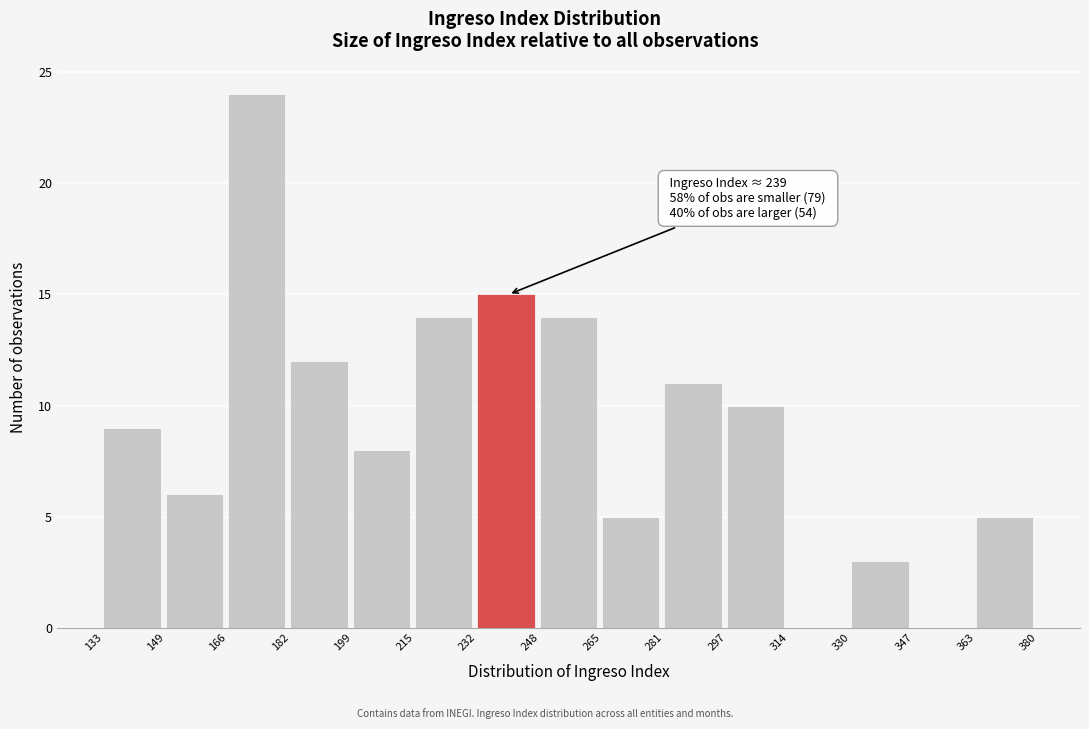

Over which range of the x-axis is the bar tallest?

166 to 182